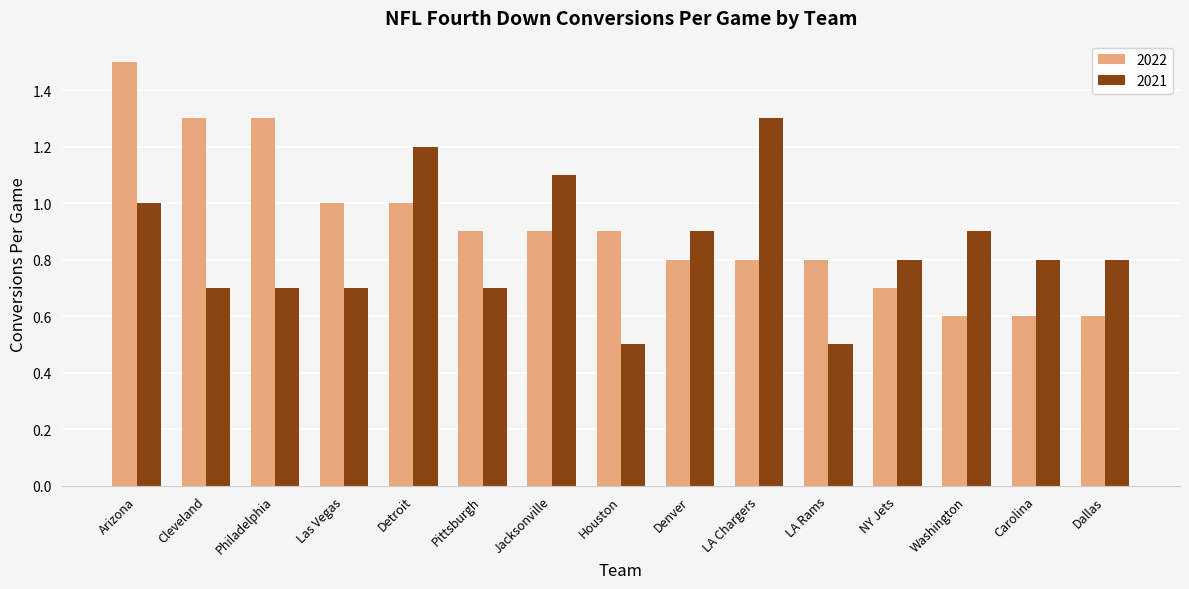

Is the value of 2022 at Pittsburgh greater than the value of 2021 at Pittsburgh?

Yes